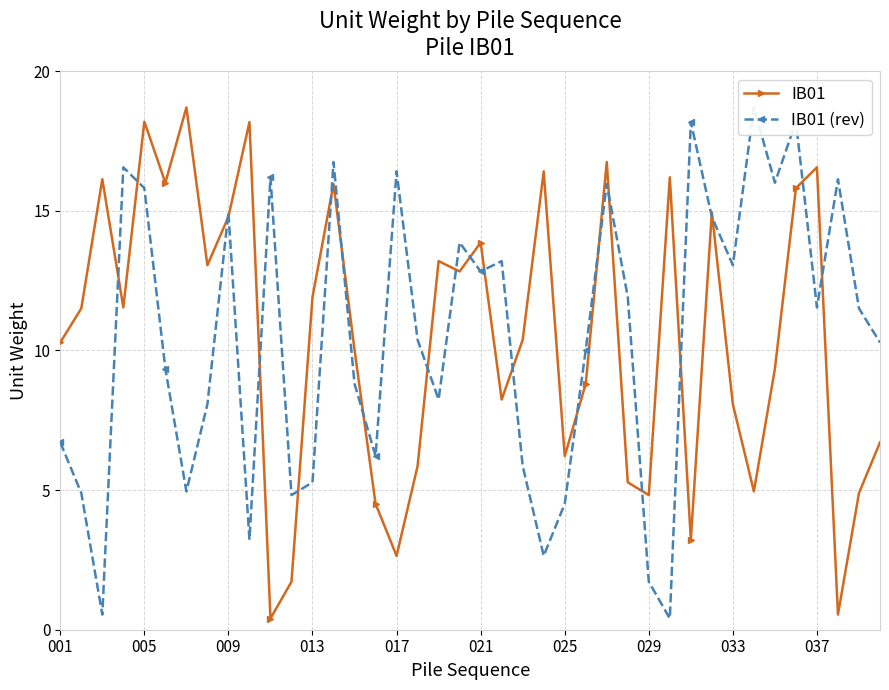

Which series has the largest total across all categories?

IB01